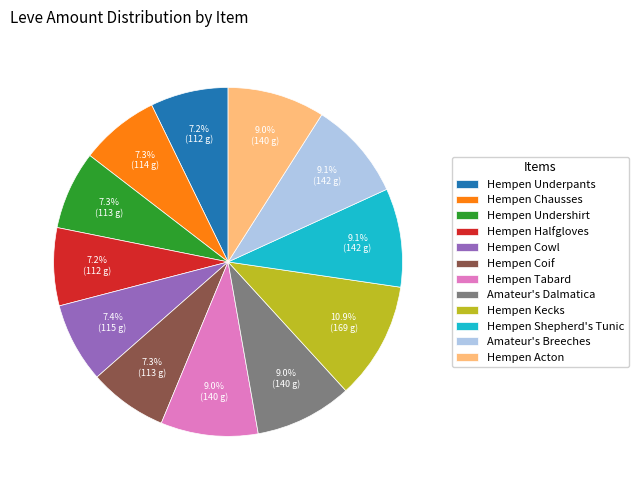

To the nearest percent, what percentage of the pie is Amateur's Dalmatica?

9%